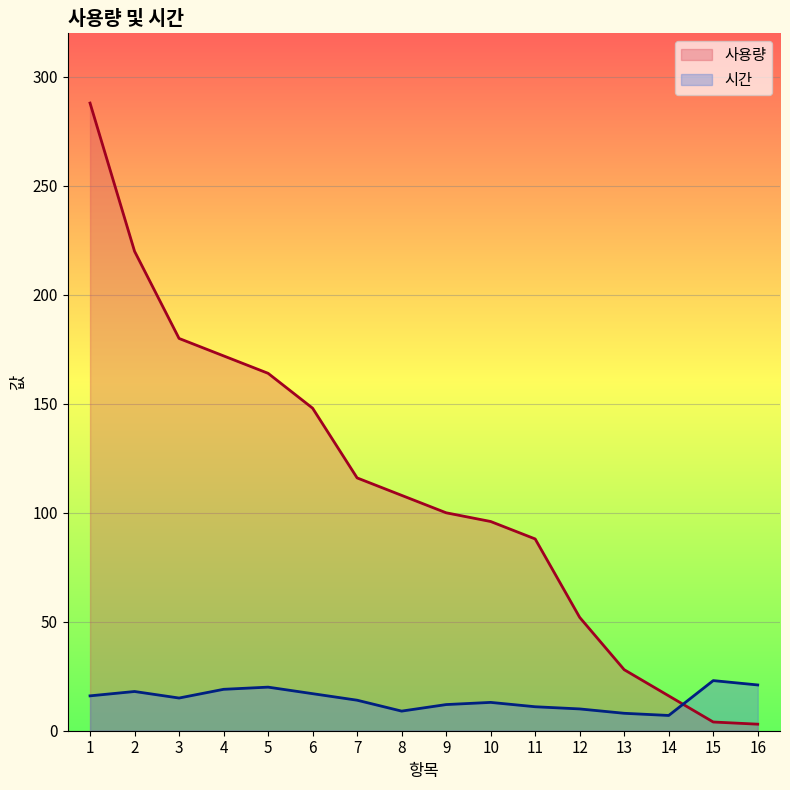

Which label corresponds to the largest value in the chart?

1